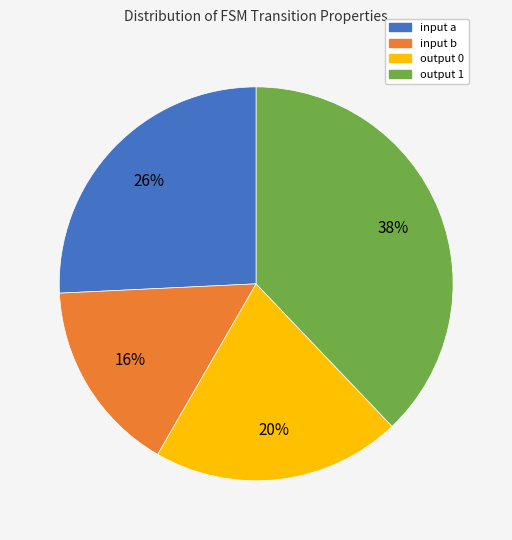

Do input a and output 1 together represent more than half of the pie?

Yes